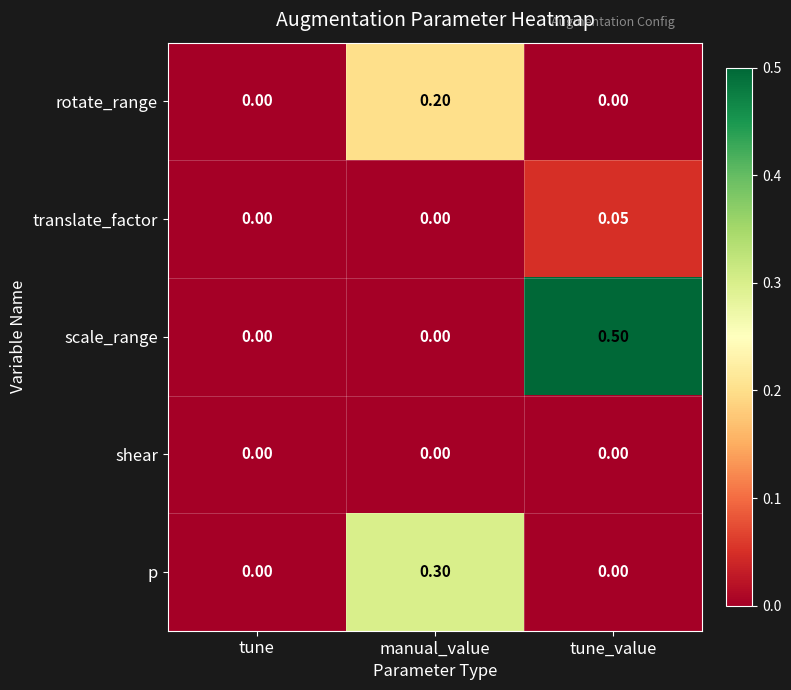

Which series has the widest spread of values?

scale_range